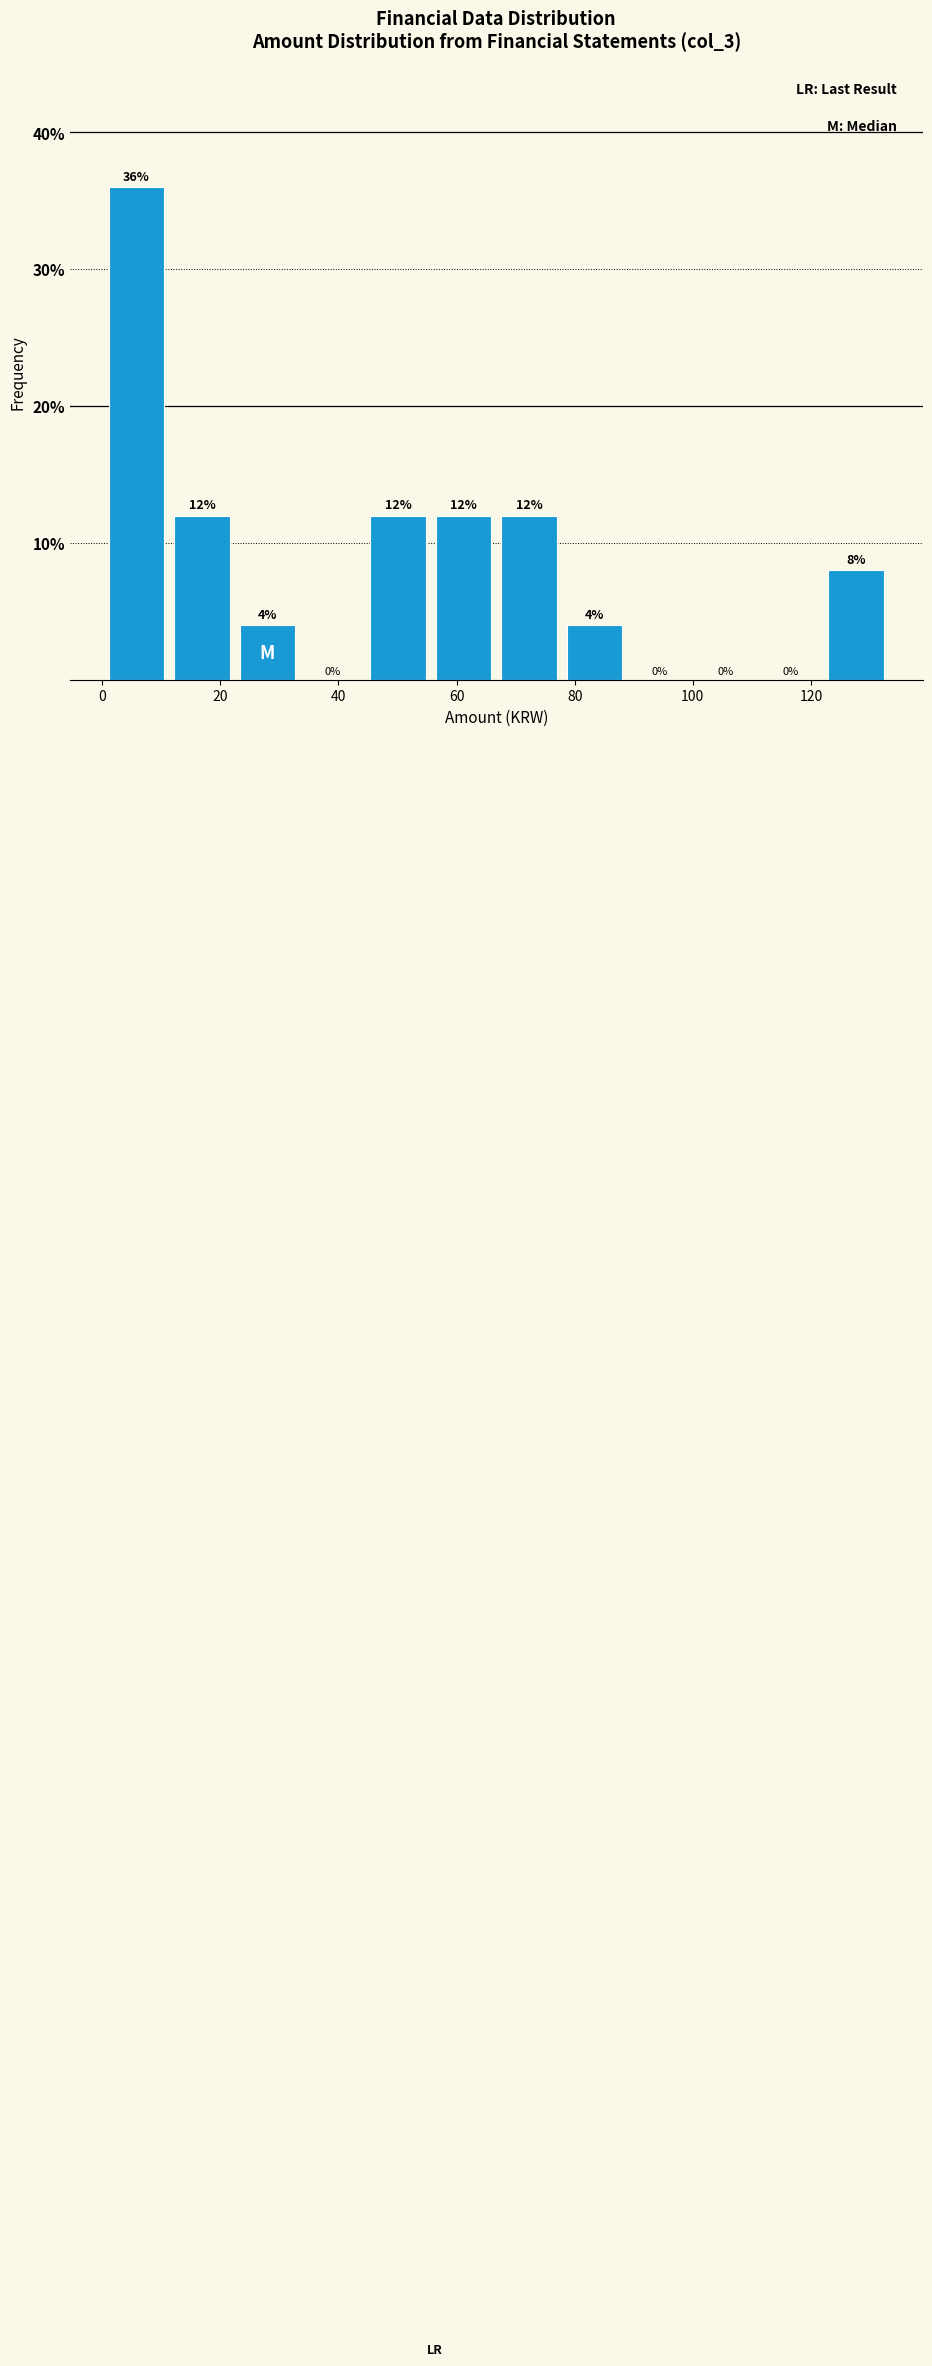

How tall is the bar that spans 44 to 56 on the x-axis? The bar edges are not printed on the chart, so give them approximately, as read against the axis.

12